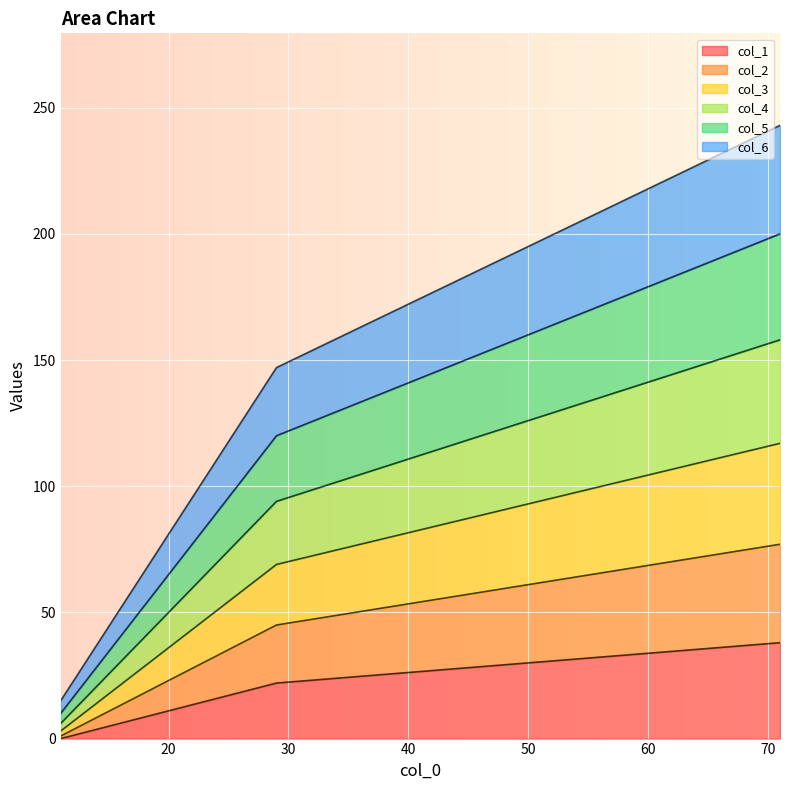

List the series in order of their overall mean, lowest first.

col_1, col_2, col_3, col_4, col_5, col_6